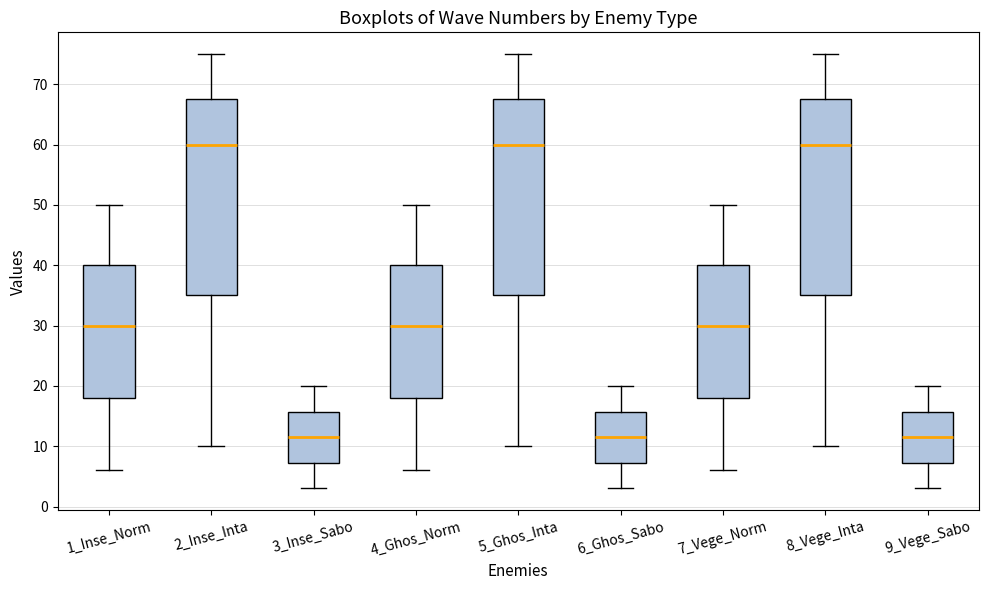

Reading left to right, transcribe this box plot: for each box, give where its median line is, the range the box spans, and where its two whiskers end, as read against the y-axis. The values are not printed on the chart, so give them approximately, as read against the axis.

1_Inse_Norm: median 30, box 18 to 40, whiskers 6 to 50
2_Inse_Inta: median 60, box 35 to 68, whiskers 10 to 75
3_Inse_Sabo: median 12, box 7 to 16, whiskers 3 to 20
4_Ghos_Norm: median 30, box 18 to 40, whiskers 6 to 50
5_Ghos_Inta: median 60, box 35 to 68, whiskers 10 to 75
6_Ghos_Sabo: median 12, box 7 to 16, whiskers 3 to 20
7_Vege_Norm: median 30, box 18 to 40, whiskers 6 to 50
8_Vege_Inta: median 60, box 35 to 68, whiskers 10 to 75
9_Vege_Sabo: median 12, box 7 to 16, whiskers 3 to 20